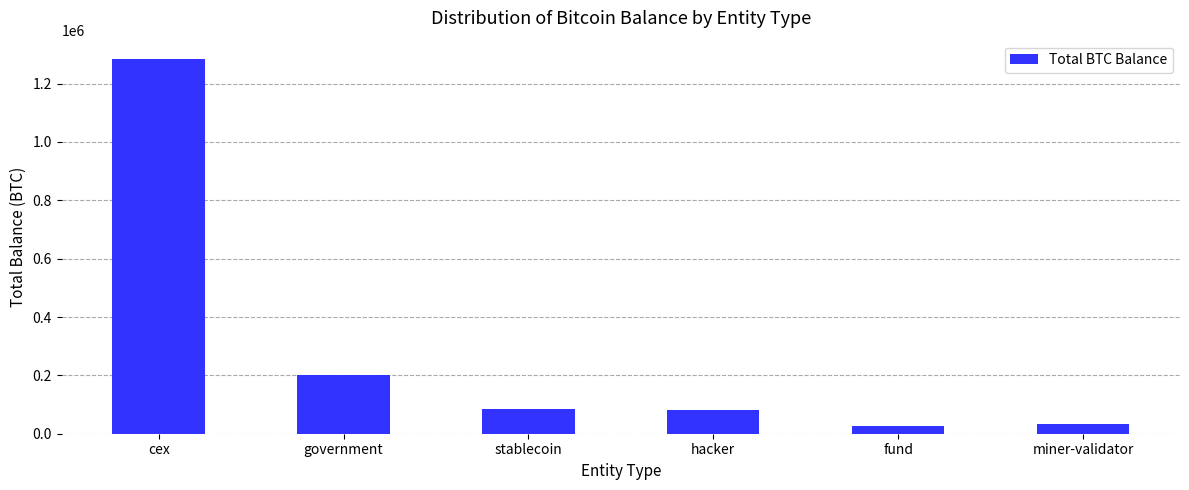

What is the value of the 2nd bar from the left?

200014.1